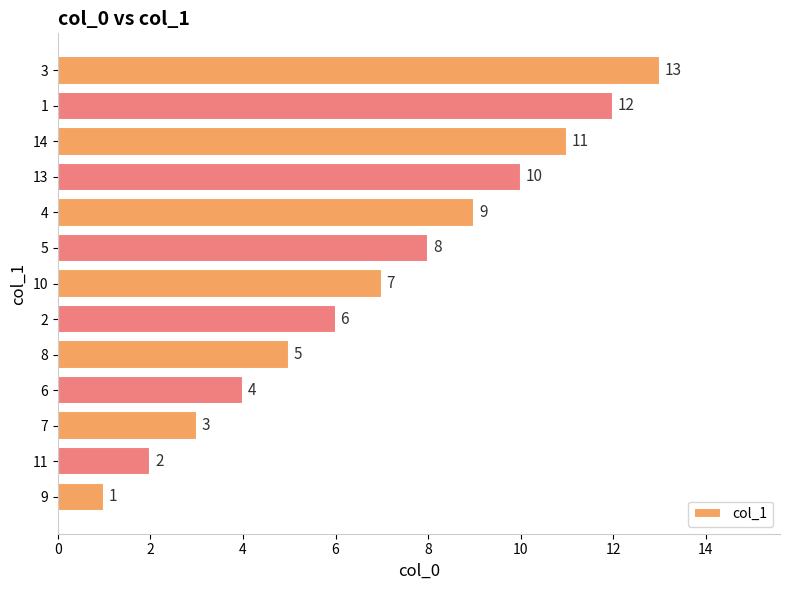

Read the value at 2, to the nearest 5.

5